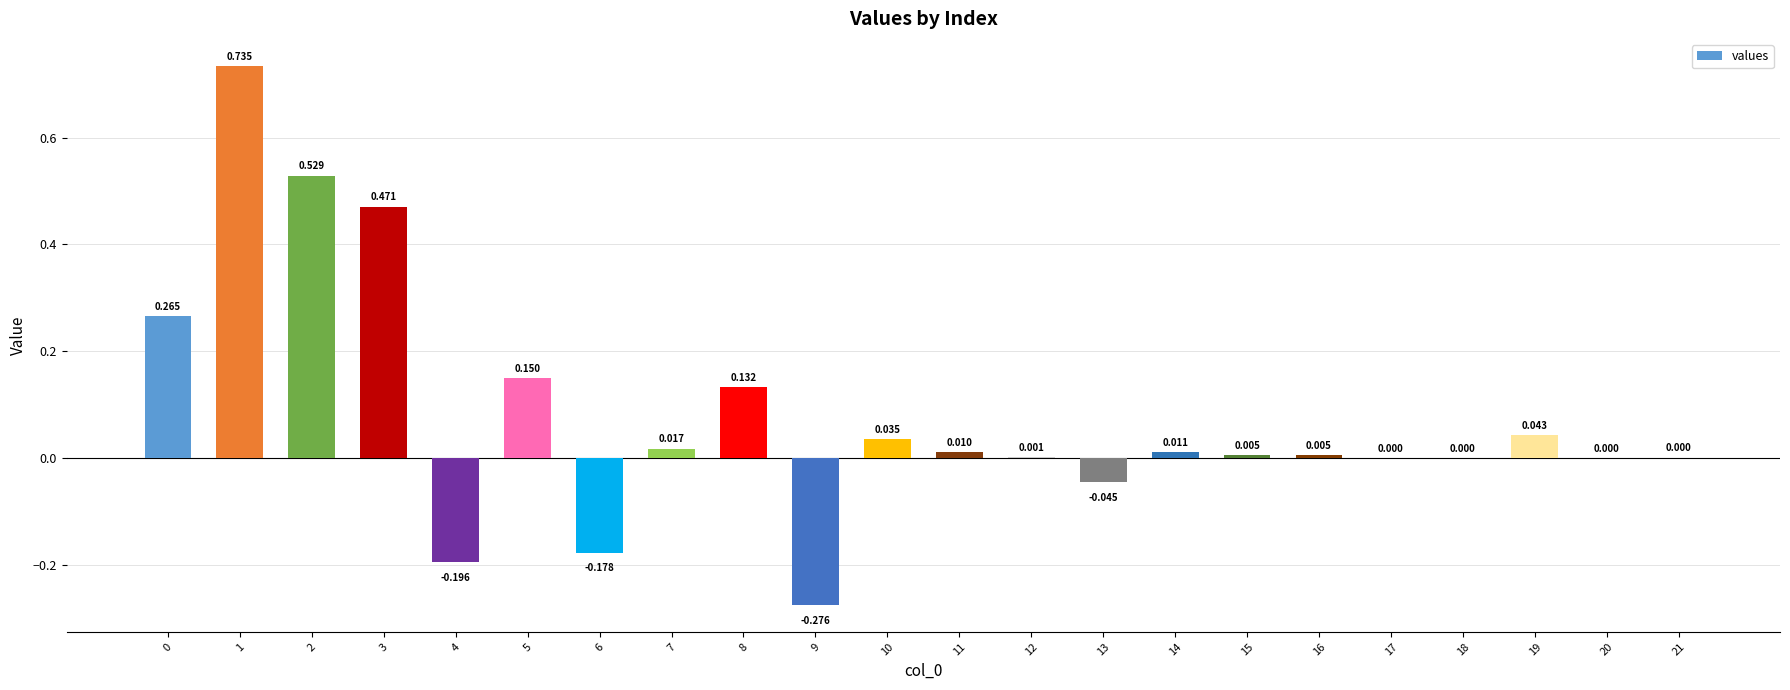

What is the difference between the values at 1 and 6?

0.9